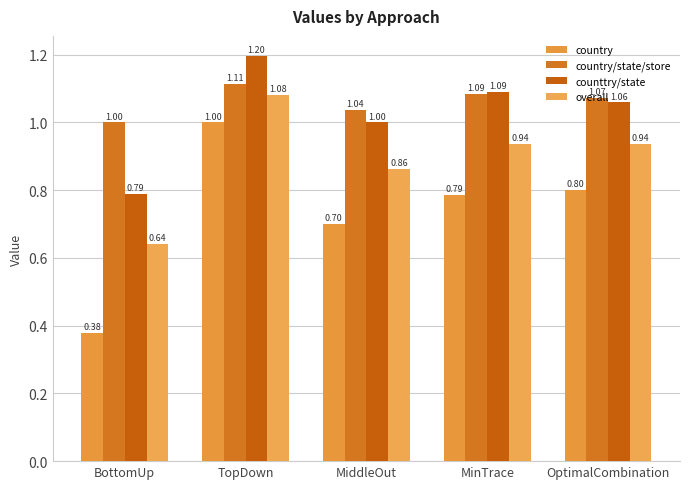

What is the difference between the highest and lowest values at MinTrace?

0.3